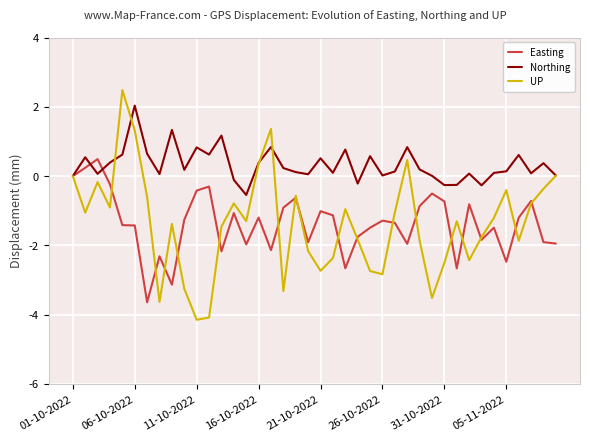

True or false: UP and Easting intersect in this chart.

True